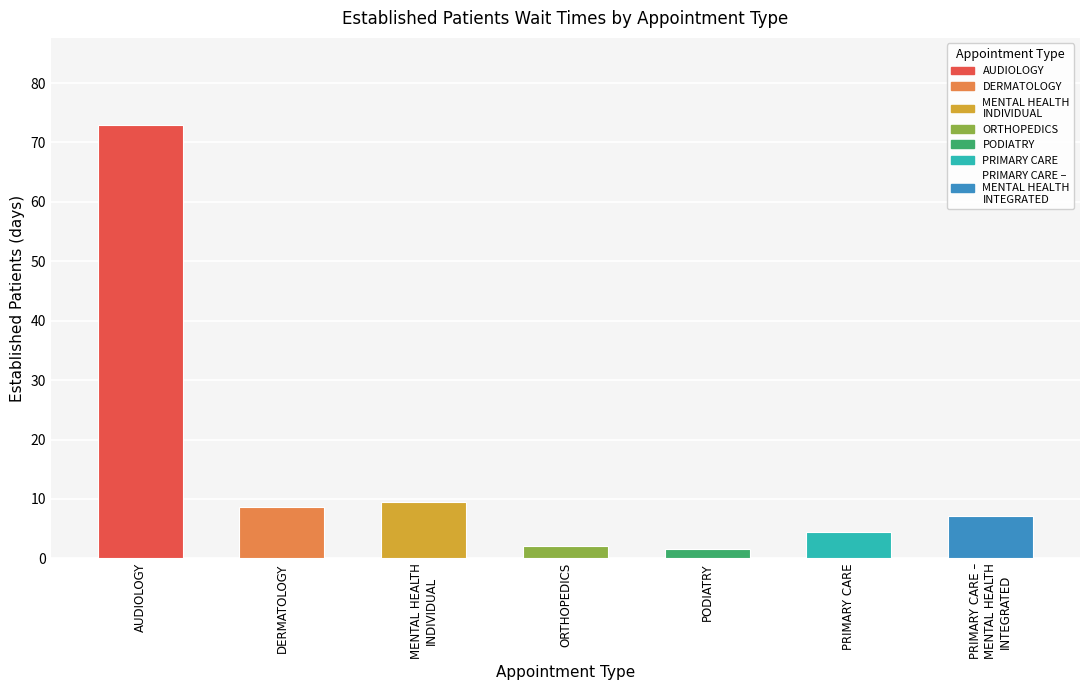

Read the value at MENTAL HEALTH
INDIVIDUAL.

9.5